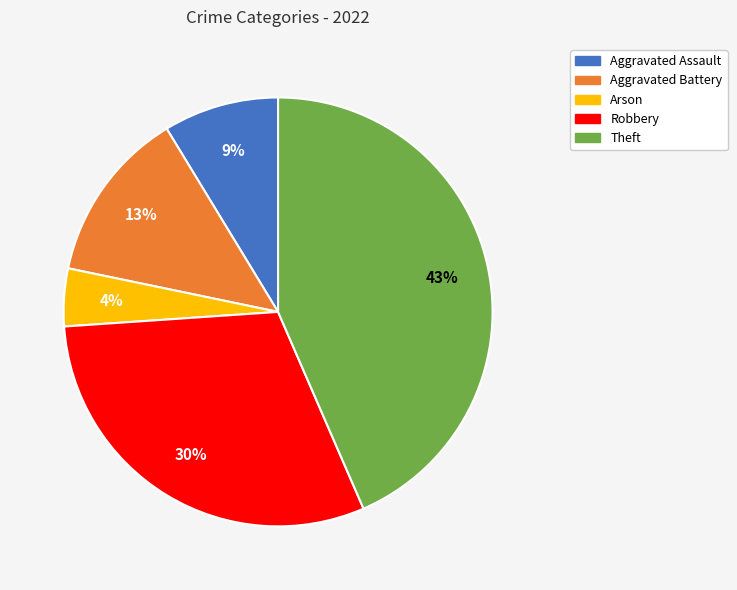

Which slice is the largest?

Theft